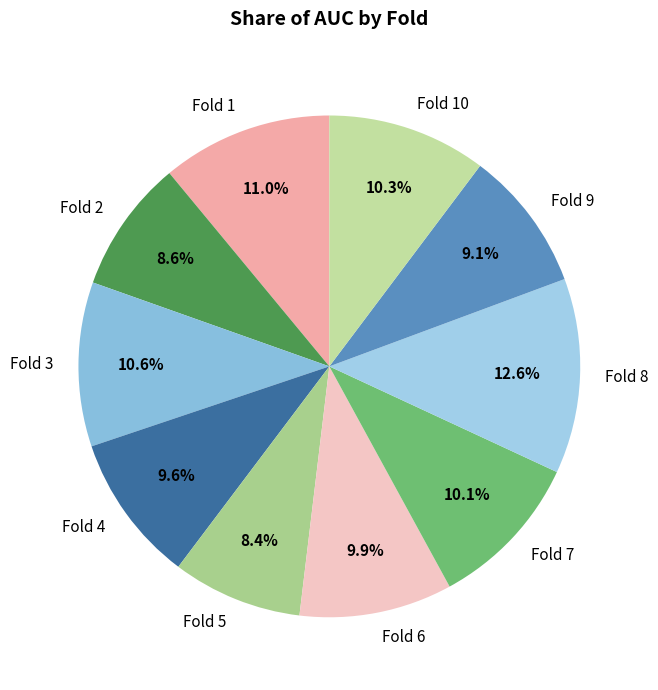

Is there a majority slice in this chart?

No